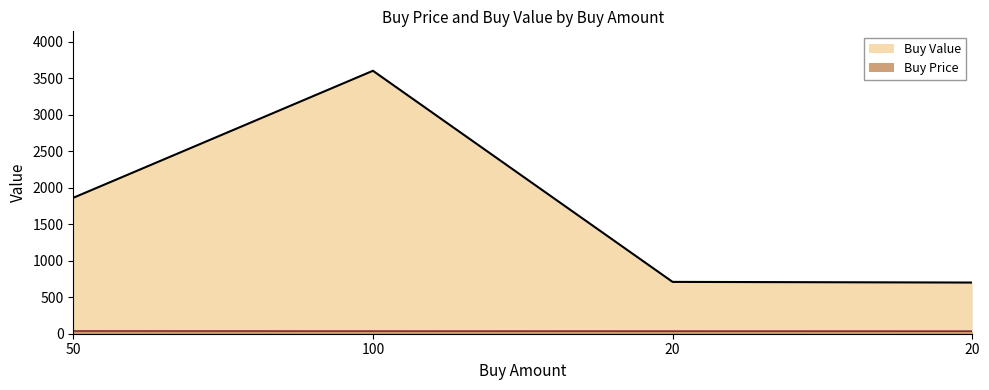

Rank the series by their maximum value, from highest to lowest.

Buy Value, Buy Price